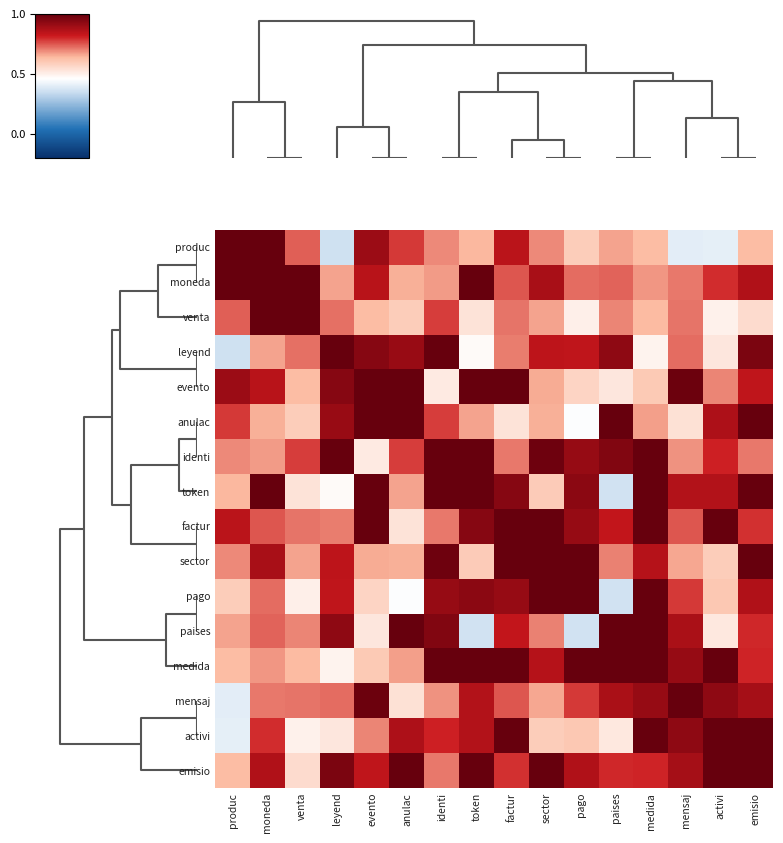

What is the minimum value shown in the chart?

0.4